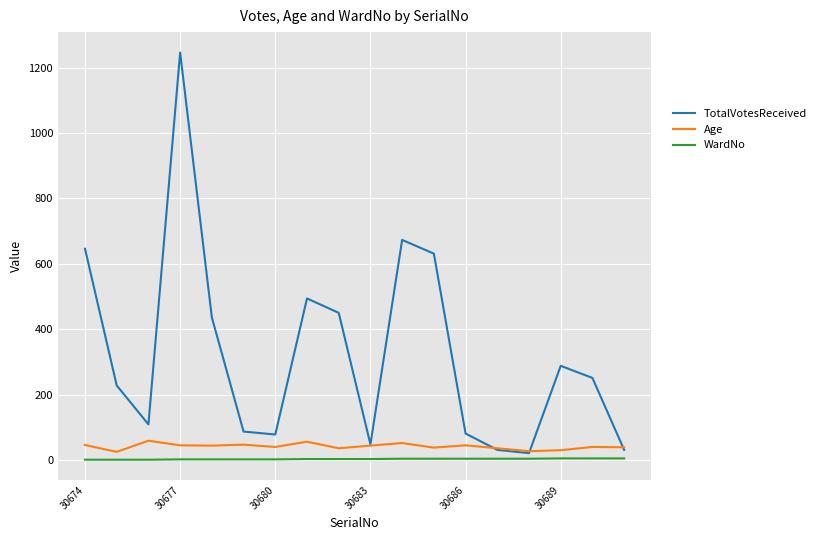

What is the maximum value shown in the chart?

1246